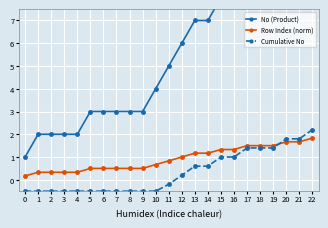

How many lines are shown in the chart?

3